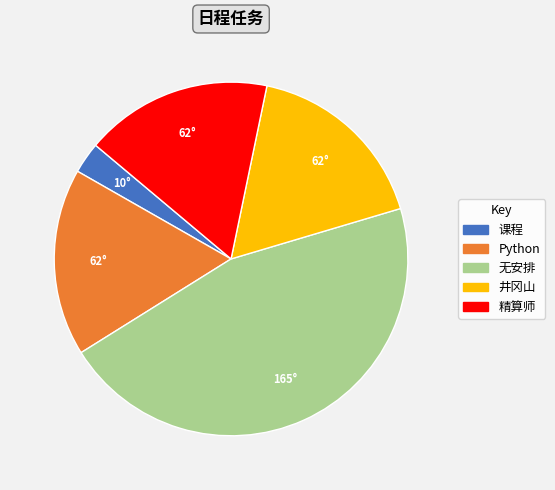

Is there any slice that represents more than half of the pie?

No